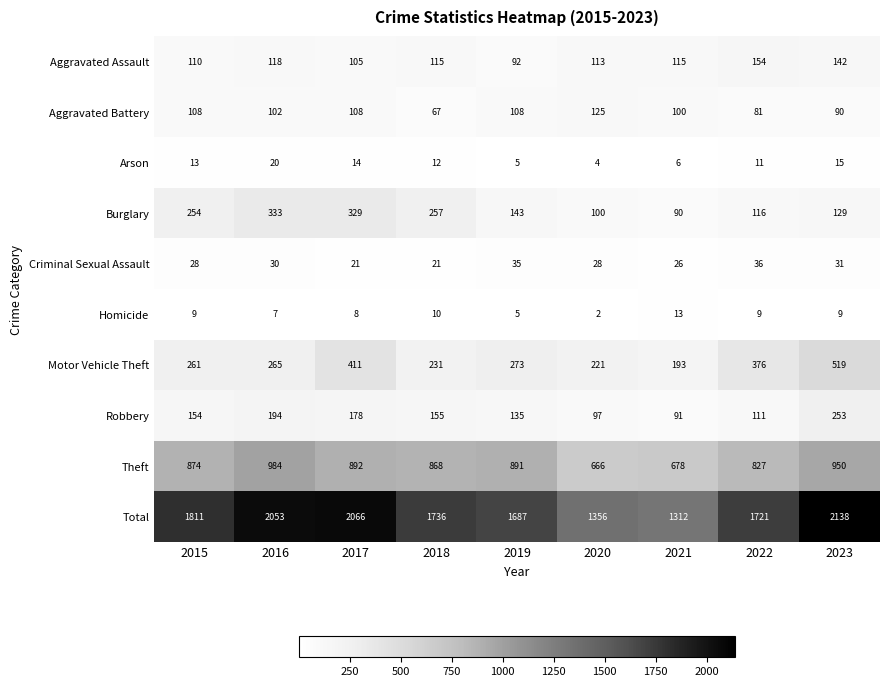

Count the number of data series in this chart.

10